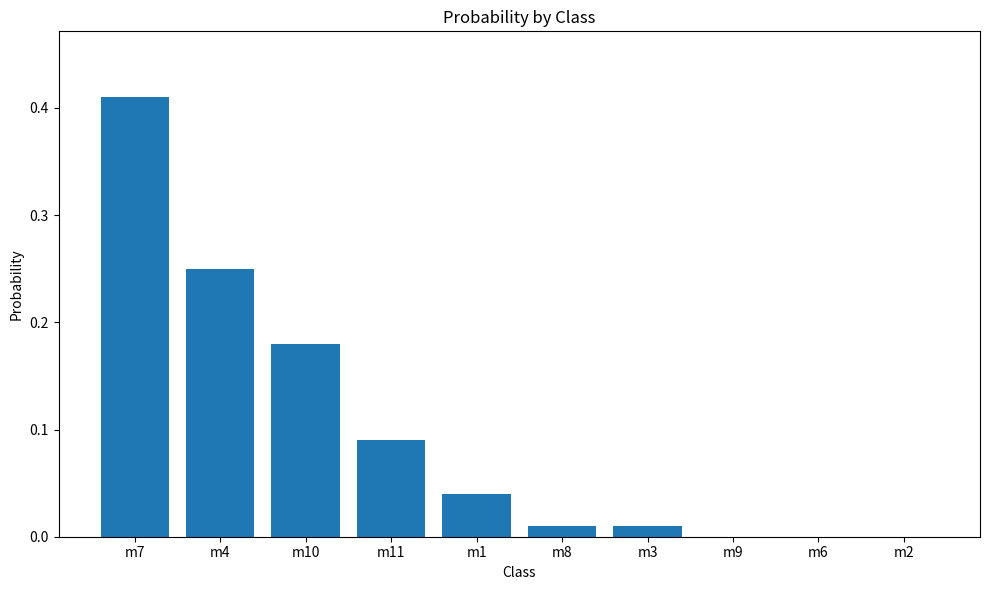

Which label corresponds to the largest value in the chart?

m7